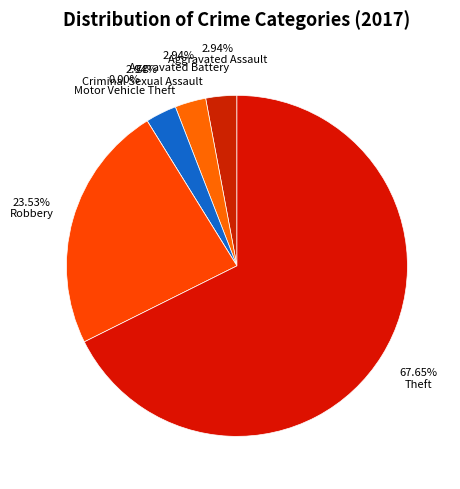

How much of the chart is everything except Aggravated Battery?

97.1%